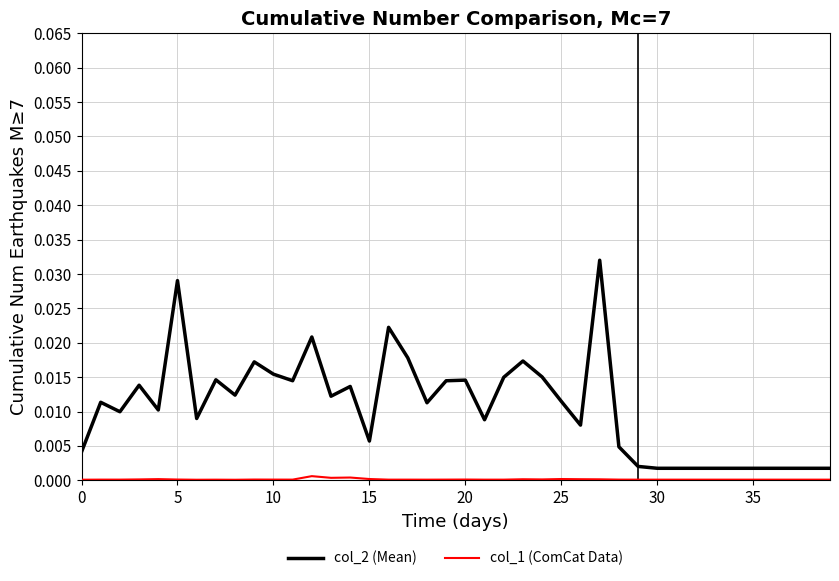

Which series has the largest total across all categories?

col_2 (Mean)